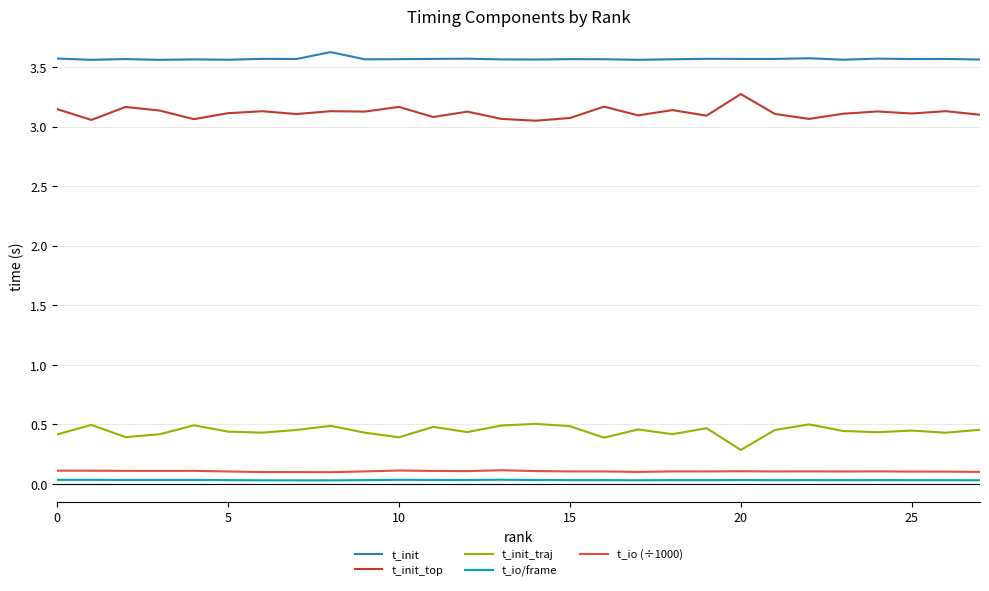

What is the maximum value shown in the chart?

3.6